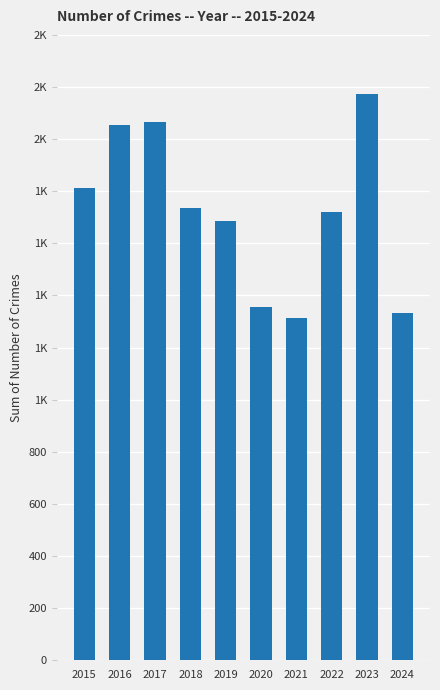

Is it true that the value at 2019 is 2739?

False